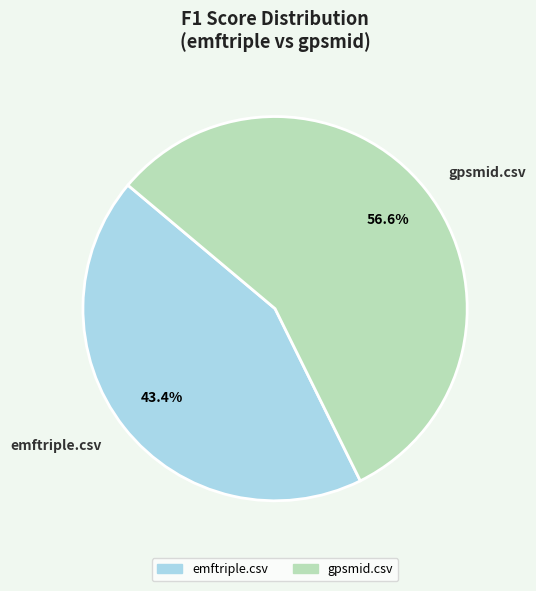

Which category has the biggest portion of the pie?

gpsmid.csv